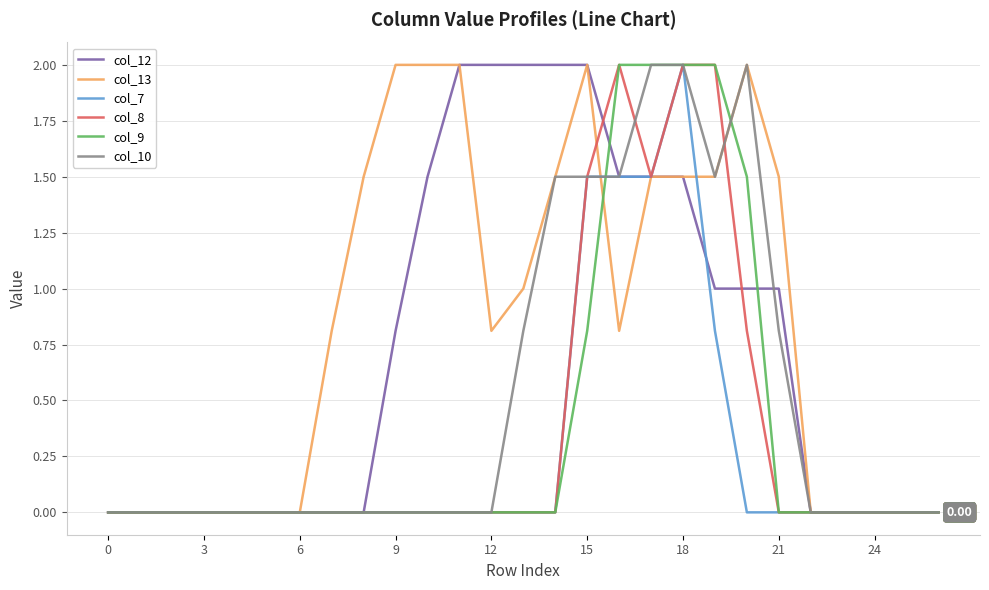

At how many categories does at least one series exceed 1?

14